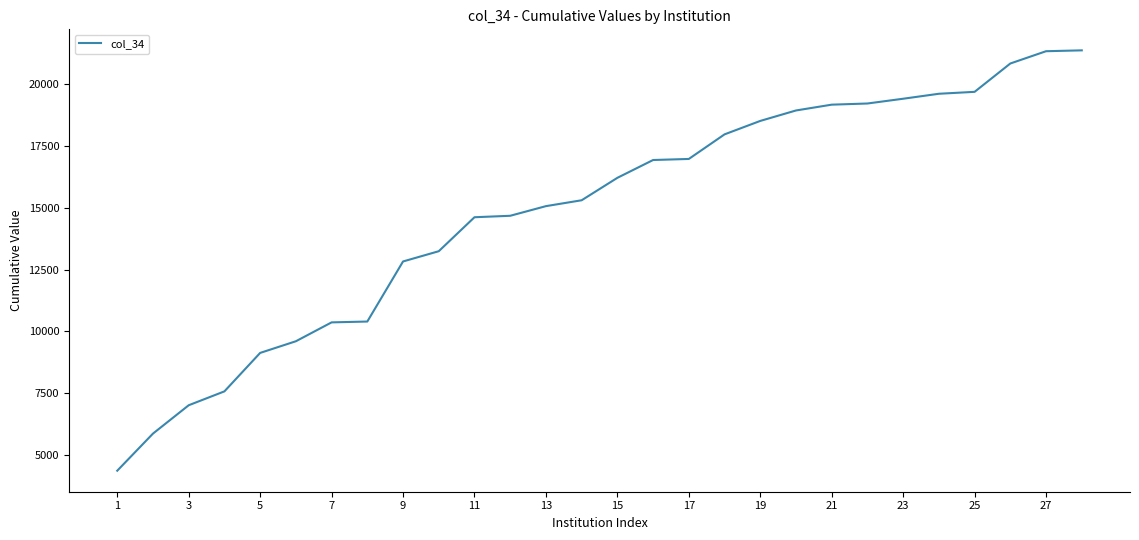

What is the maximum value shown in the chart?

21374